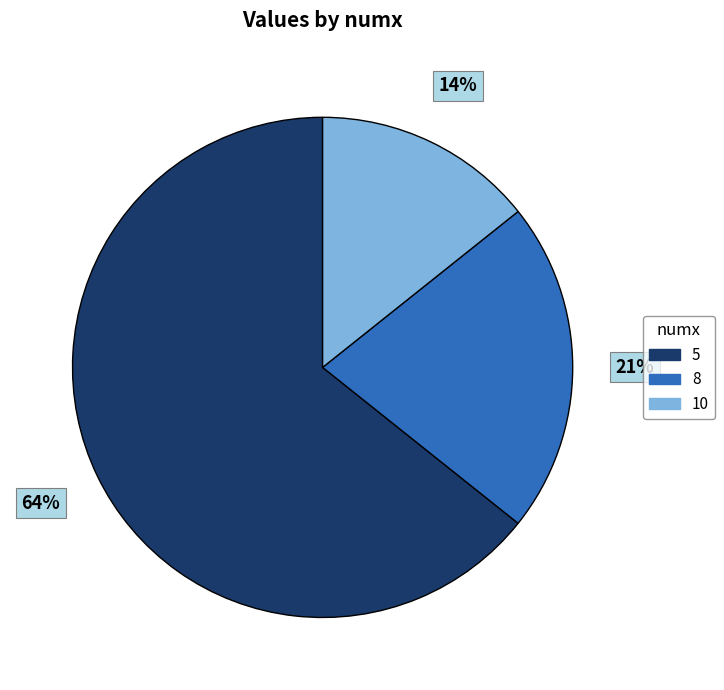

Which slice is the largest?

5